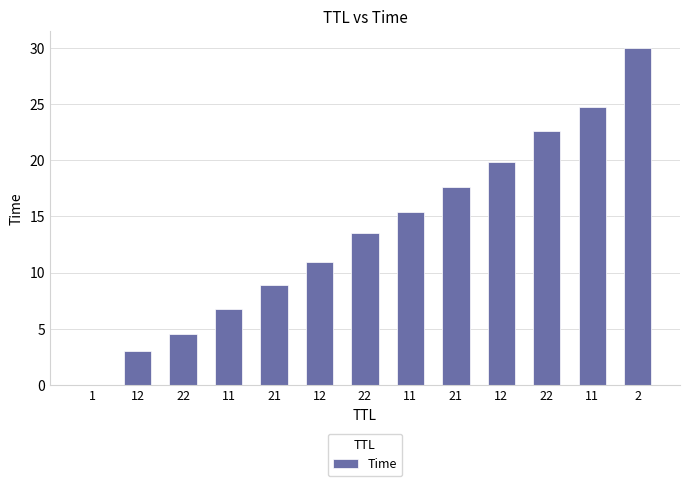

Reading left to right, extract all data points from this chart.

0.0	3.0	4.5	6.7	8.9	10.9	13.6	15.4	17.6	19.8	22.6	24.7	30.0